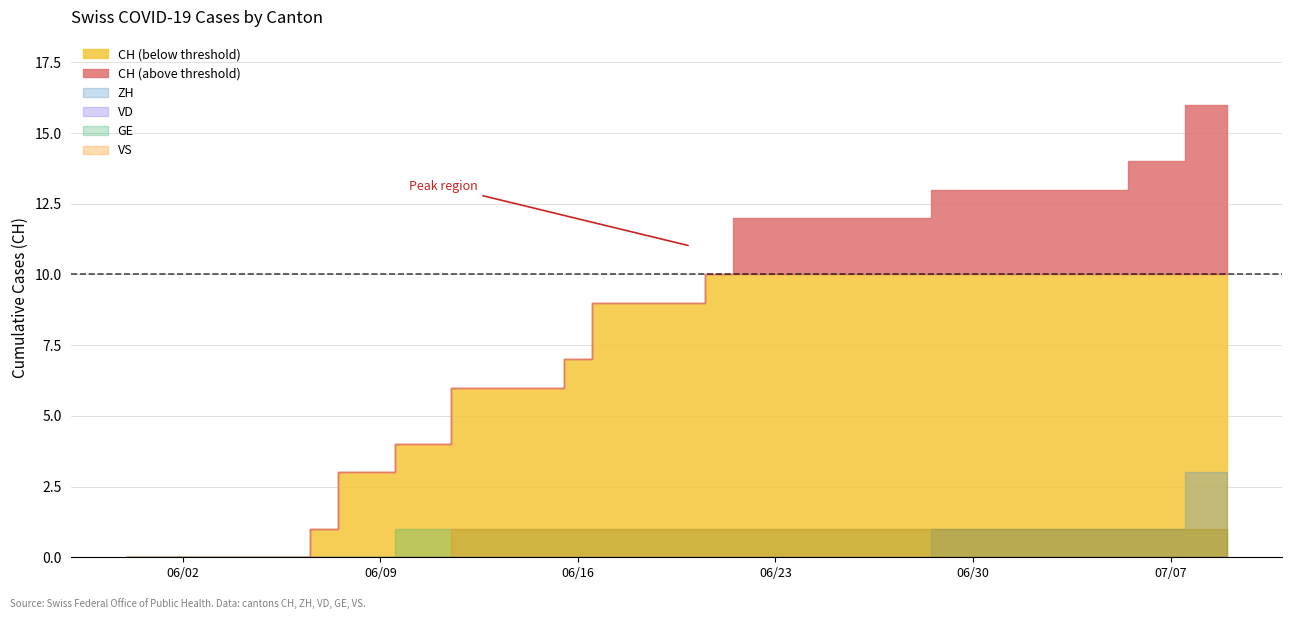

At how many categories does at least one series exceed 10?

18